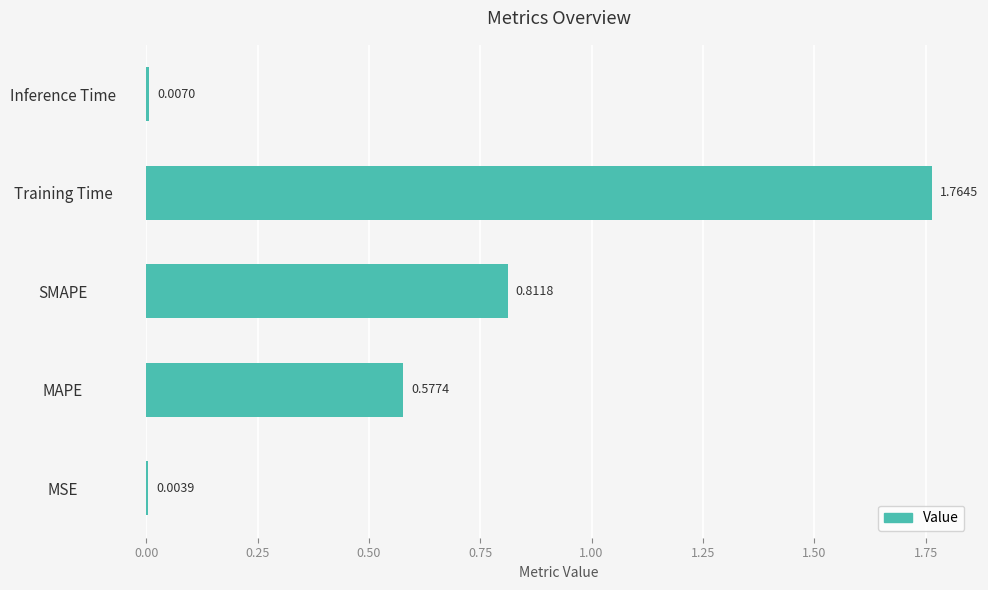

Are the bars horizontal?

Yes